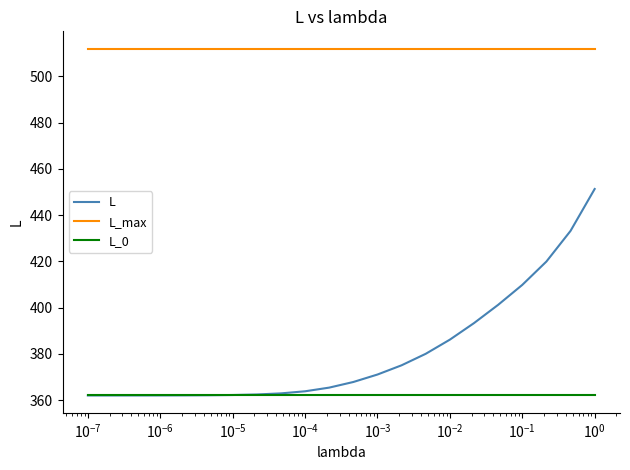

Does the chart have visible grid lines?

No